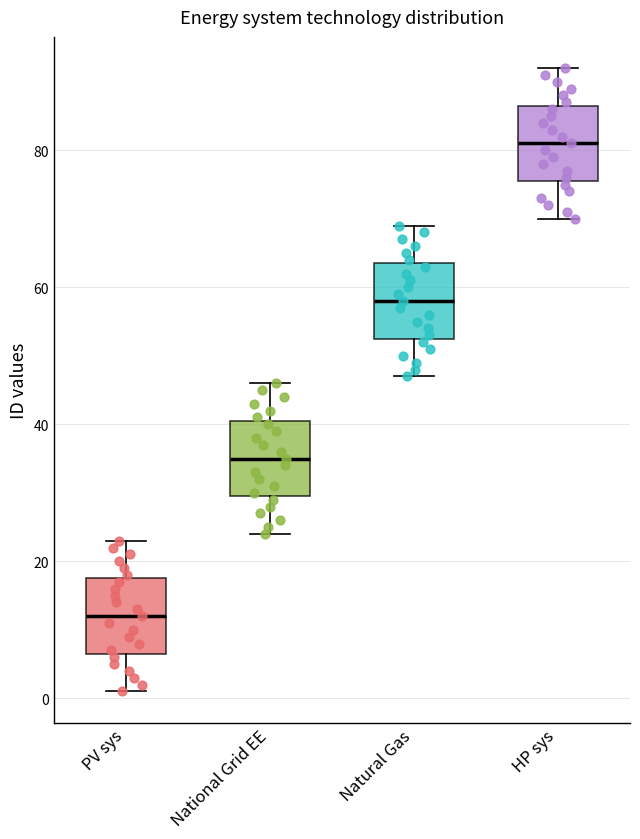

Which box's median line is the highest?

HP sys